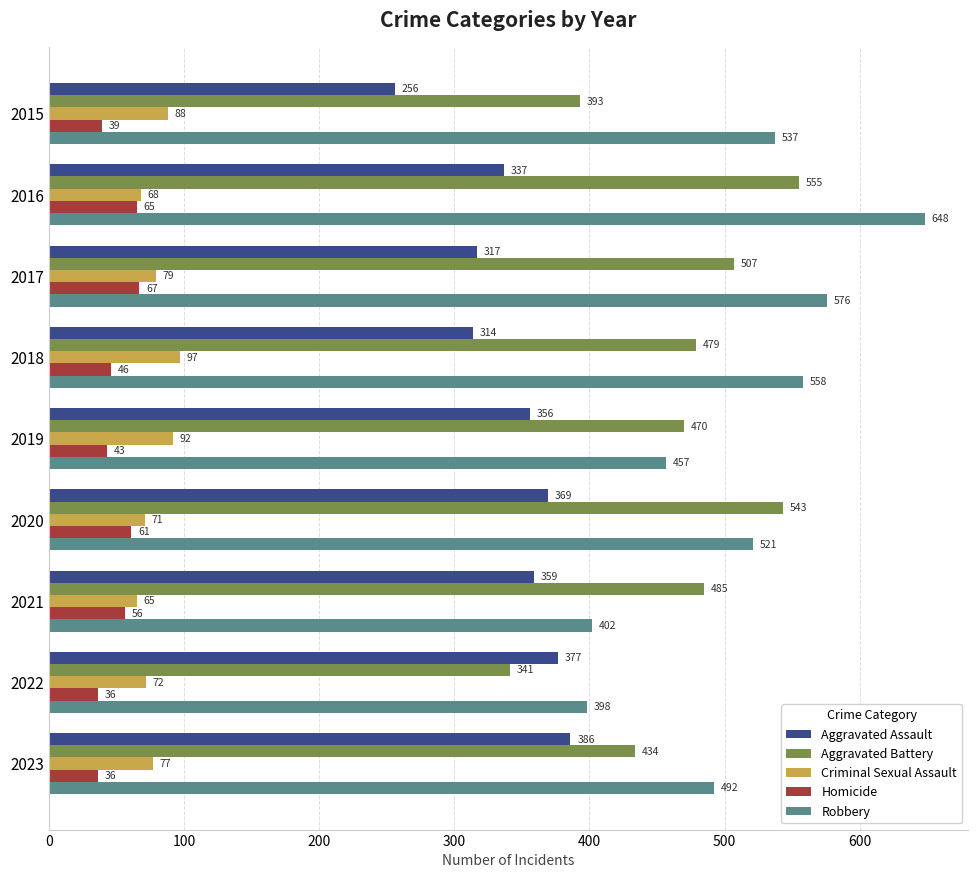

Where is Aggravated Battery nearest to the value 448?

2023